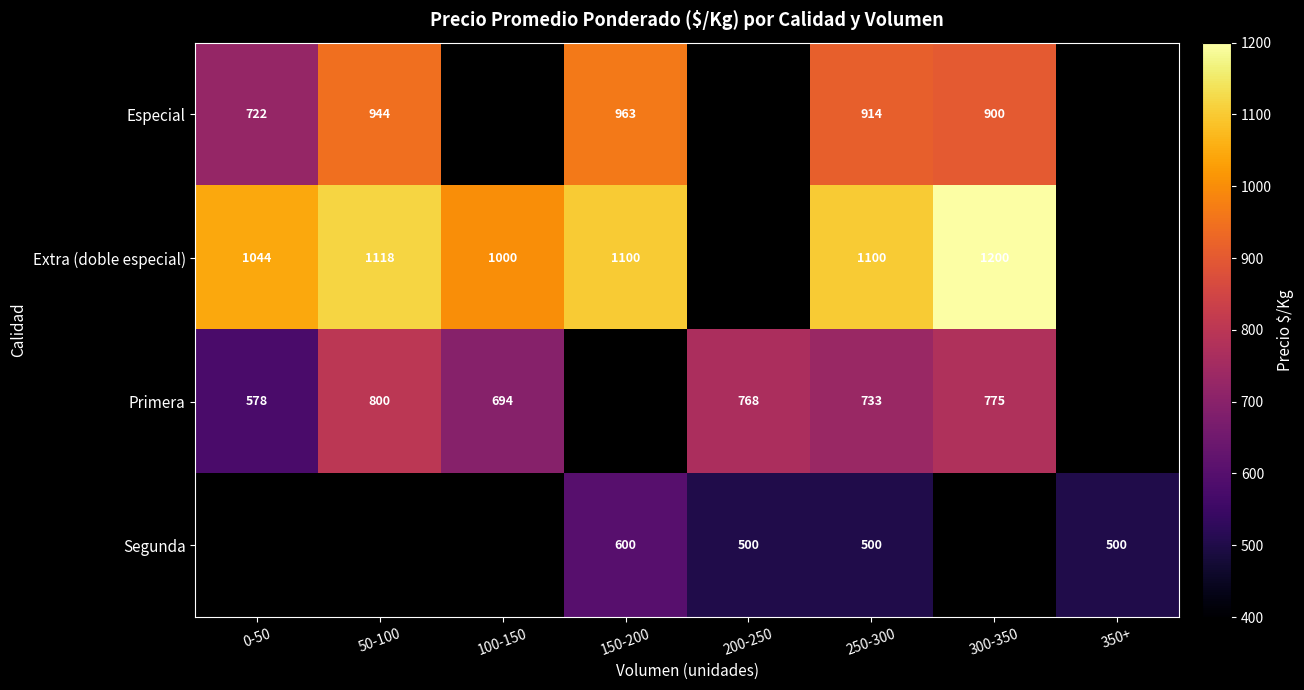

Is it true that Primera equals 800.0 at 50-100?

True